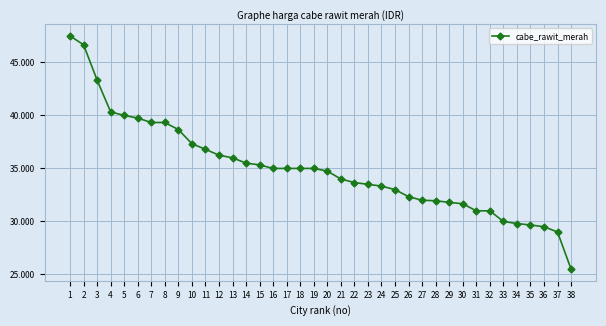

Is this an area chart (filled region under the line)?

No